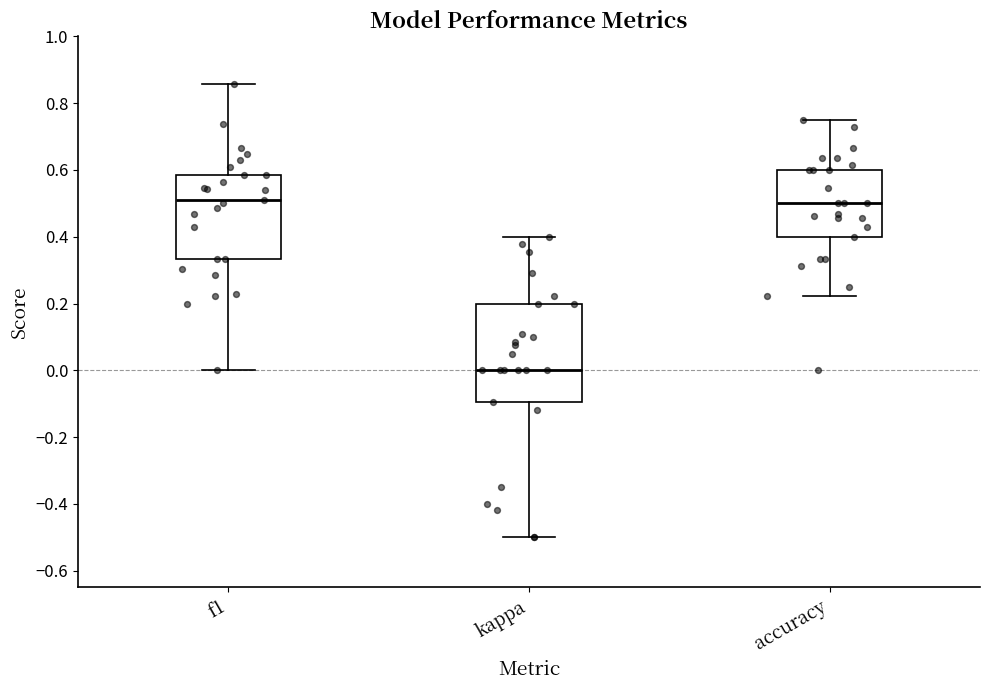

Reading left to right, read every box against the y-axis: the position of its median line, the range the box covers, and the ends of its whiskers. The values are not printed on the chart, so give them approximately, as read against the axis.

f1: median 0.52, box 0.34 to 0.58, whiskers 0.00 to 0.86
kappa: median 0.00, box -0.10 to 0.20, whiskers -0.50 to 0.40
accuracy: median 0.50, box 0.40 to 0.60, whiskers 0.22 to 0.76